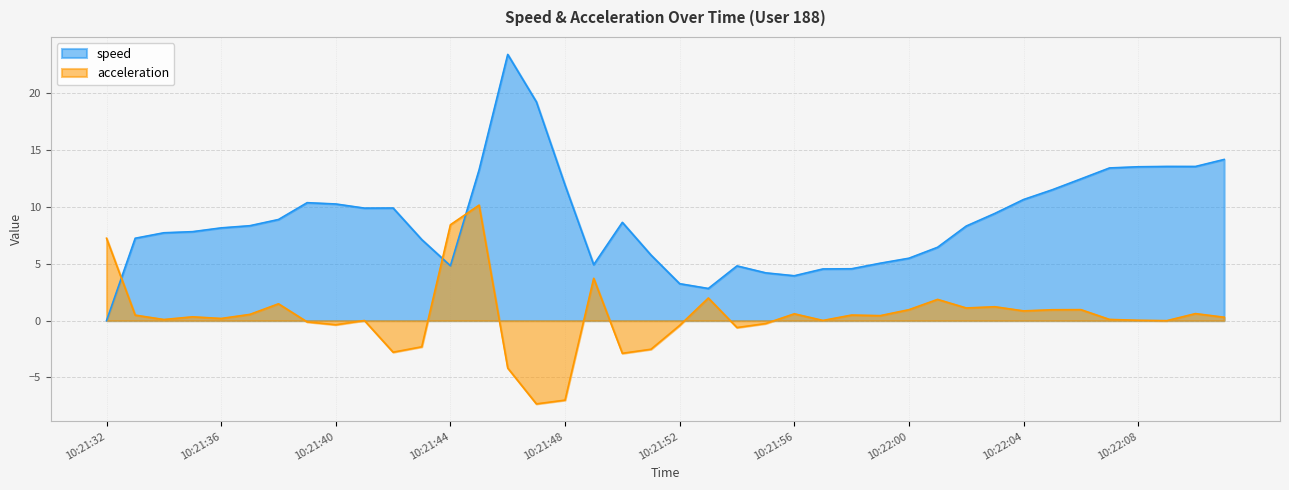

How many values in the speed series exceed 8?

22